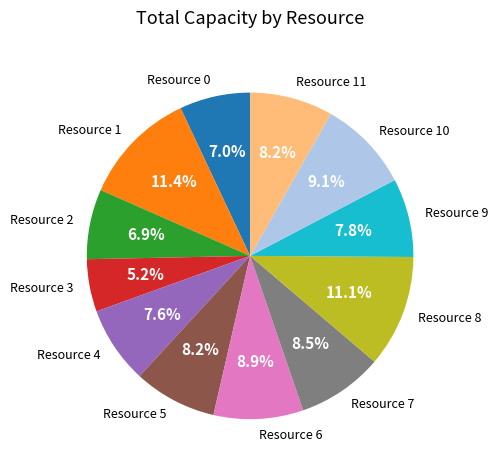

Count the number of slices in the pie.

12